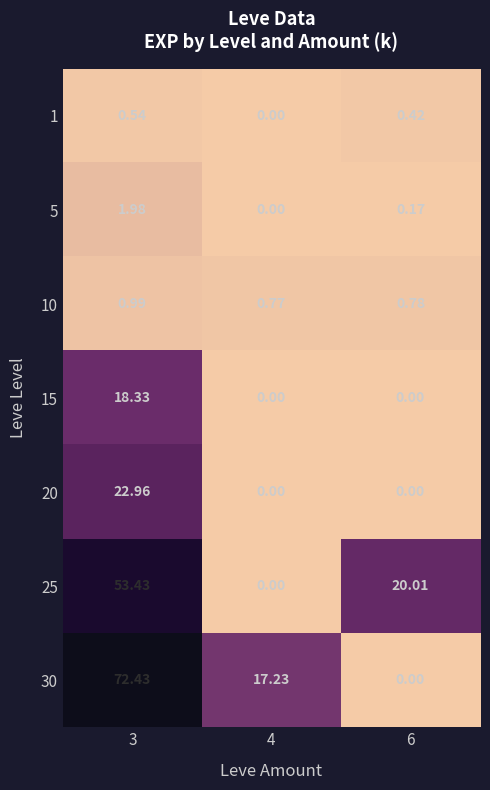

Is the value of 5 at 4 greater than the value of 30 at 3?

No